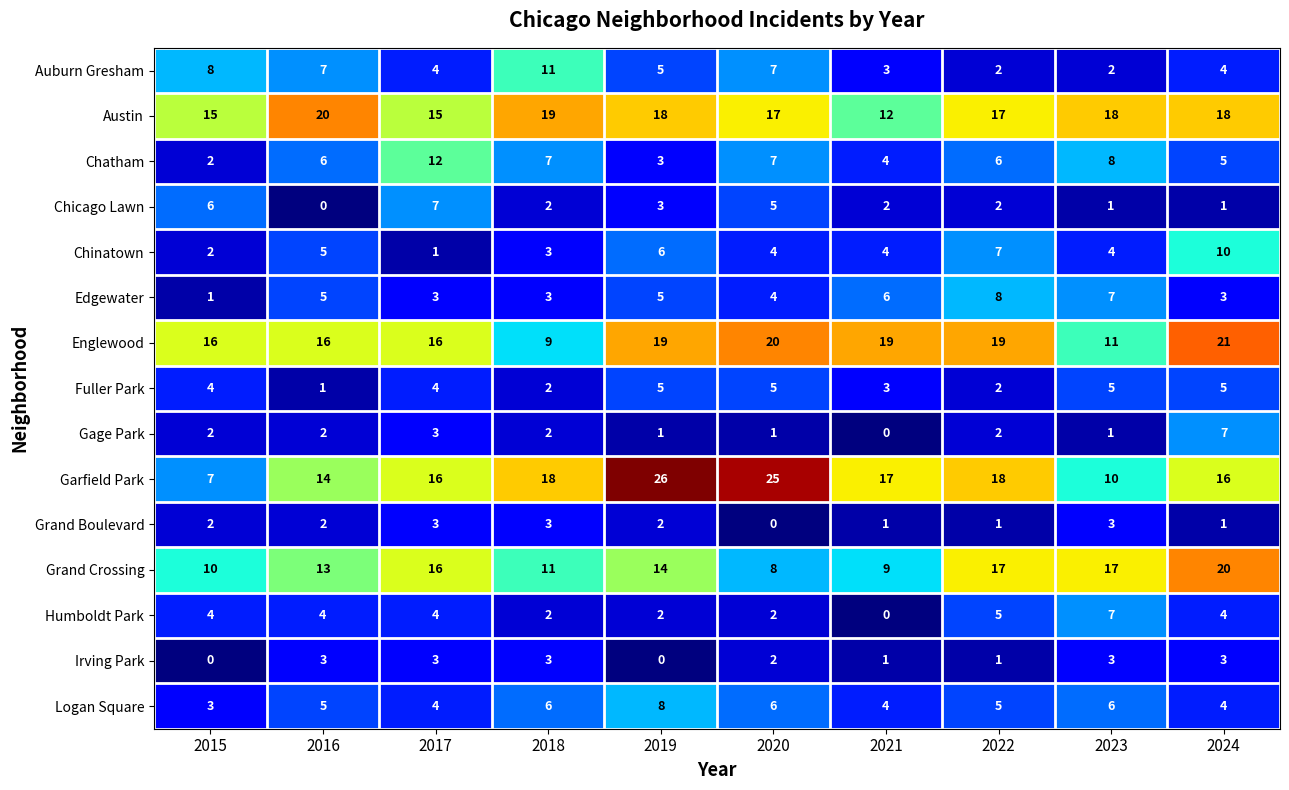

At which label does Garfield Park reach its minimum?

2015